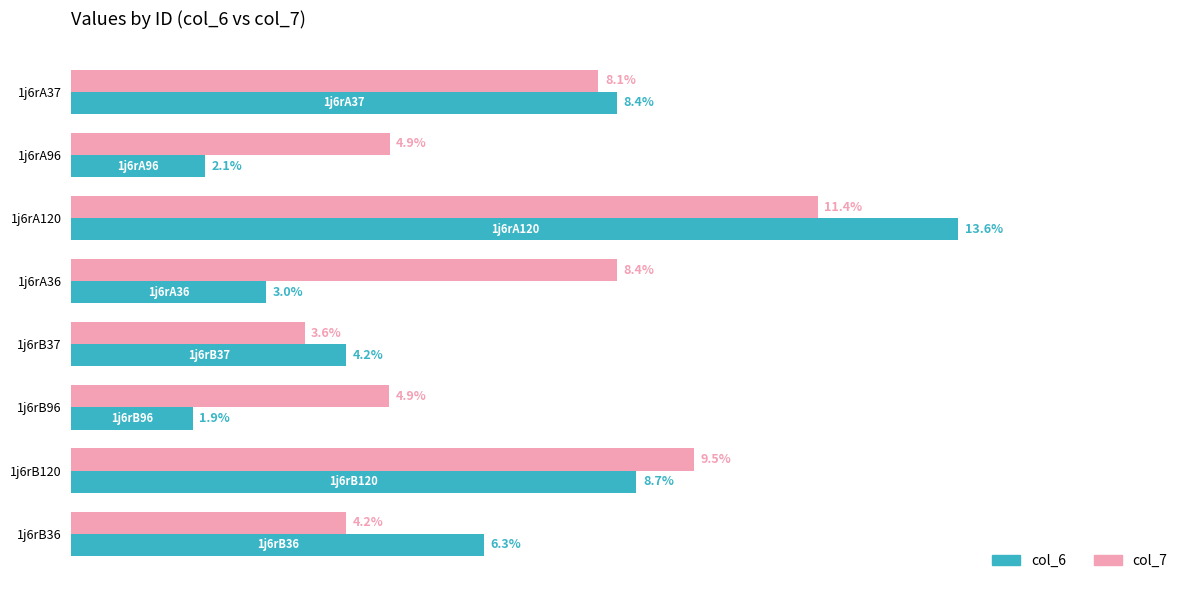

At 1j6rA96, list the series in order from largest to smallest.

col_7, col_6